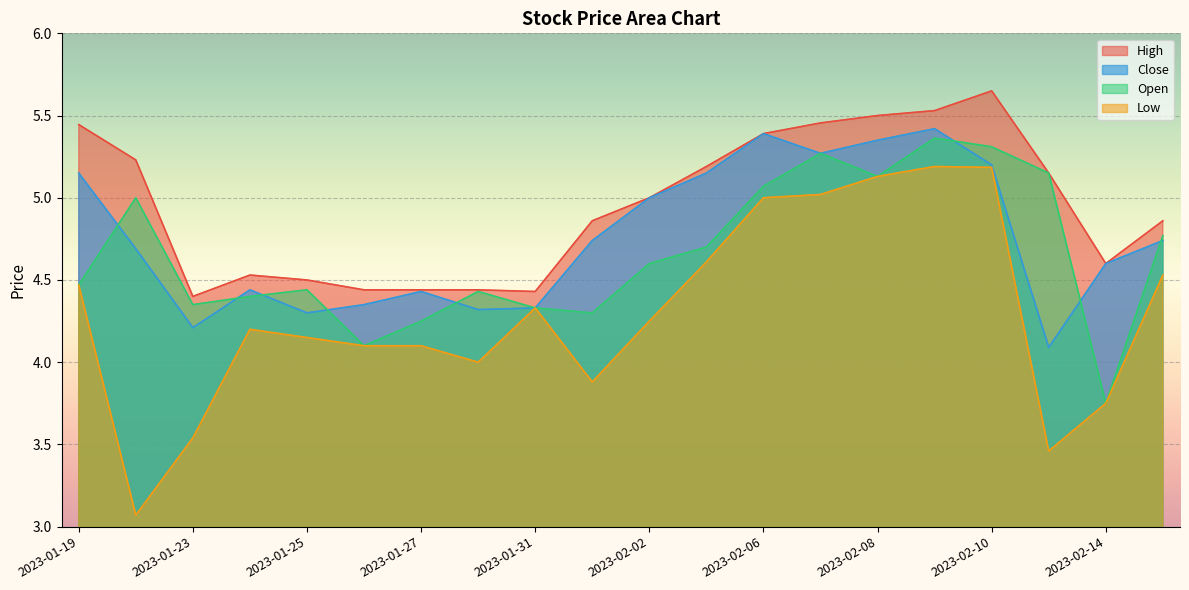

At which label does Low reach its peak?

2023-02-09